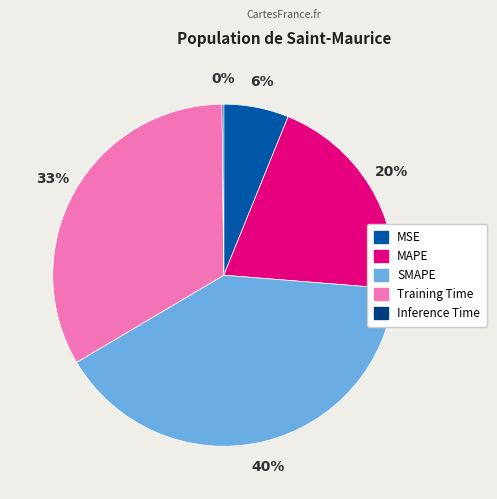

Which slice is the largest?

SMAPE